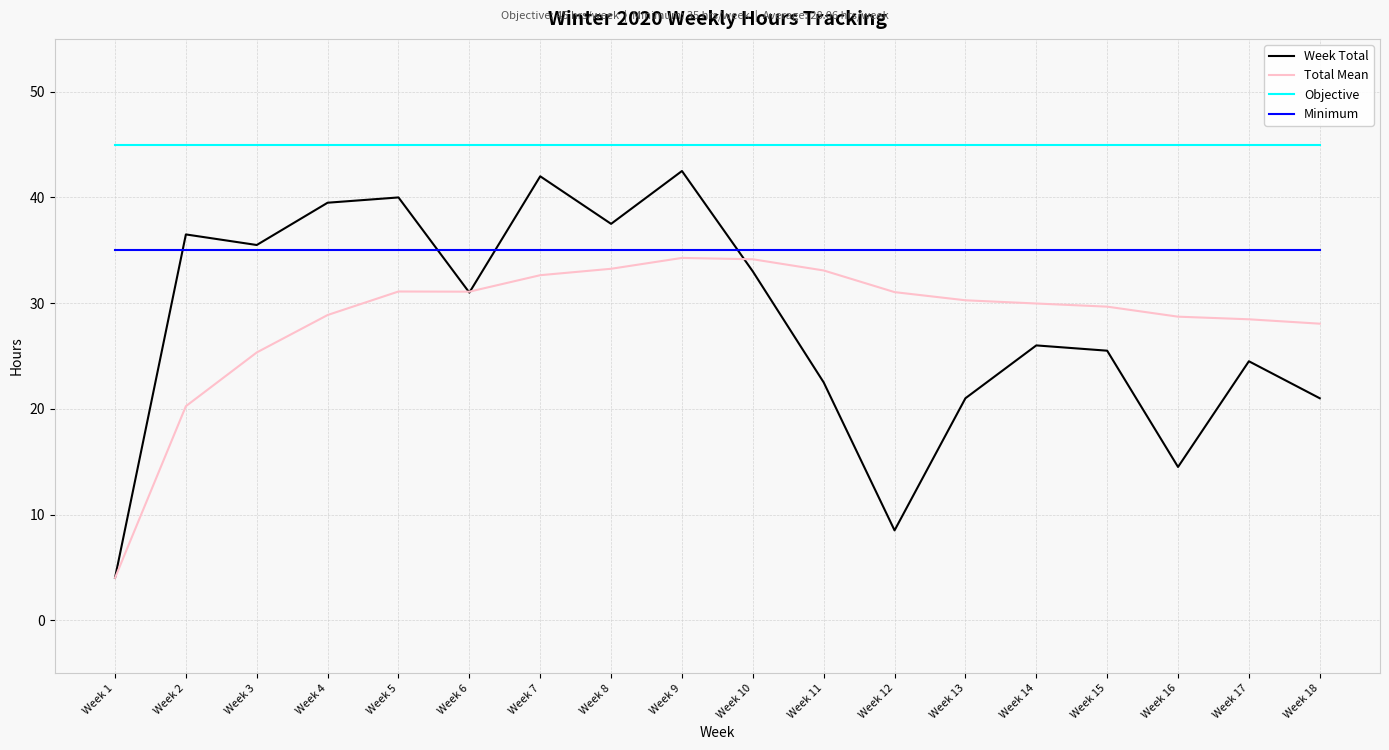

At how many categories does at least one series exceed 23?

18